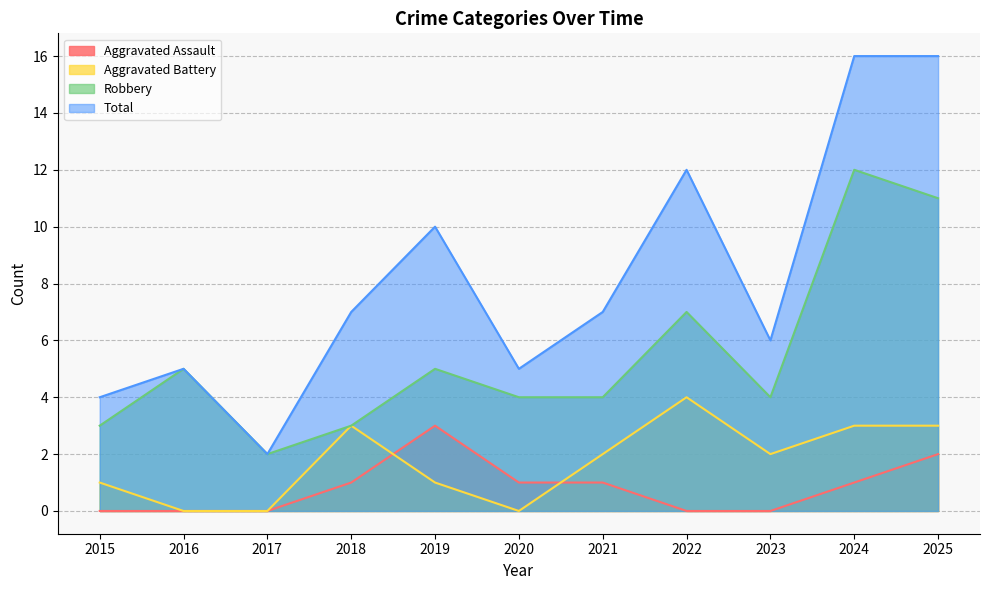

At which category is the sum across all series the highest?

2024